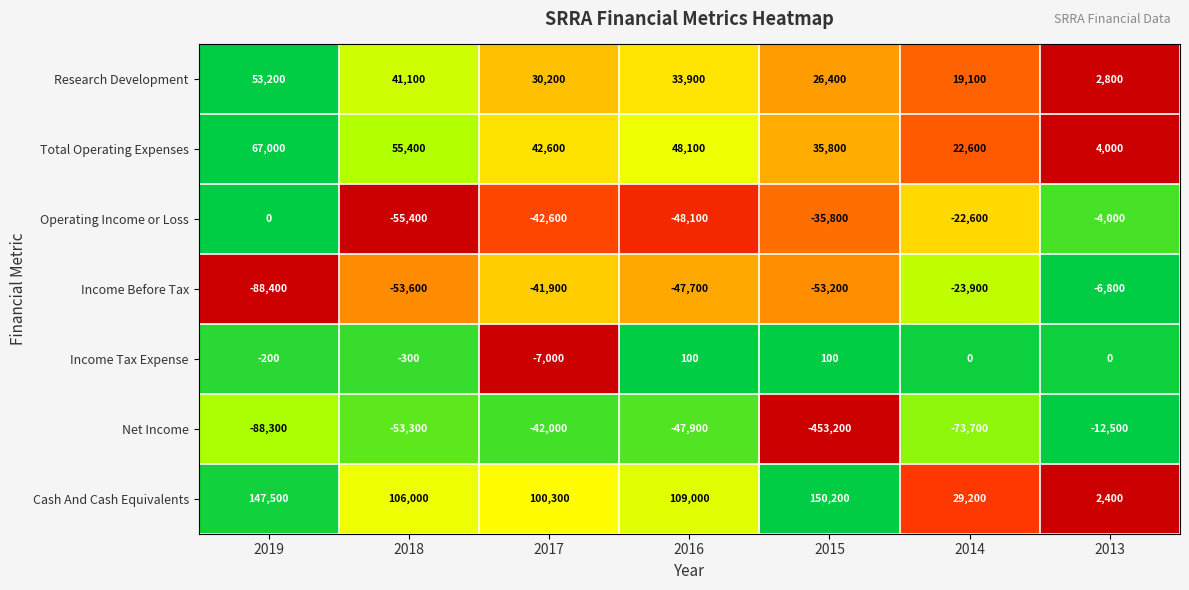

Is the value of Operating Income or Loss at 2018 greater than the value of Cash And Cash Equivalents at 2015?

No